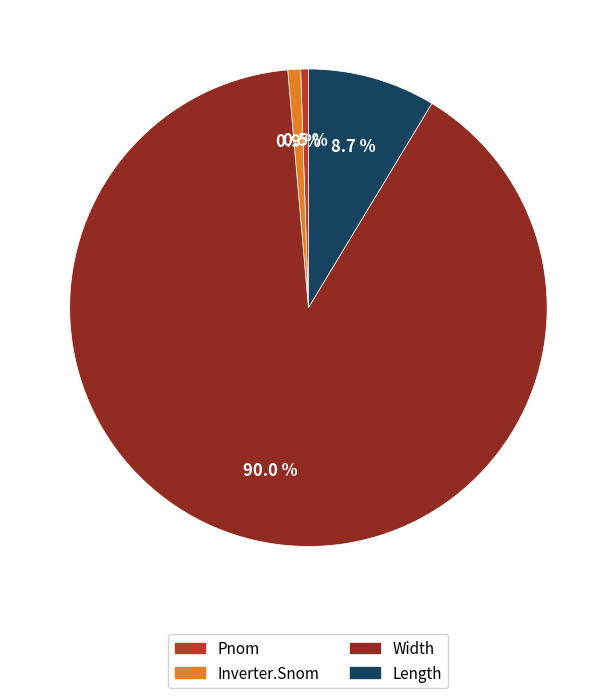

Is there a majority slice in this chart?

Yes